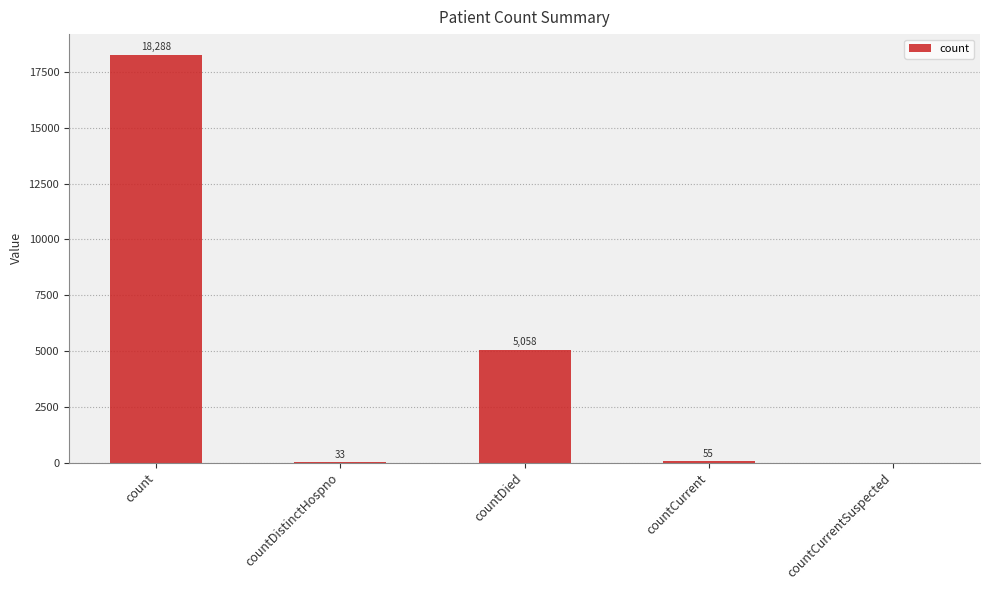

True or false: the data shows -7506 at countCurrentSuspected.

False